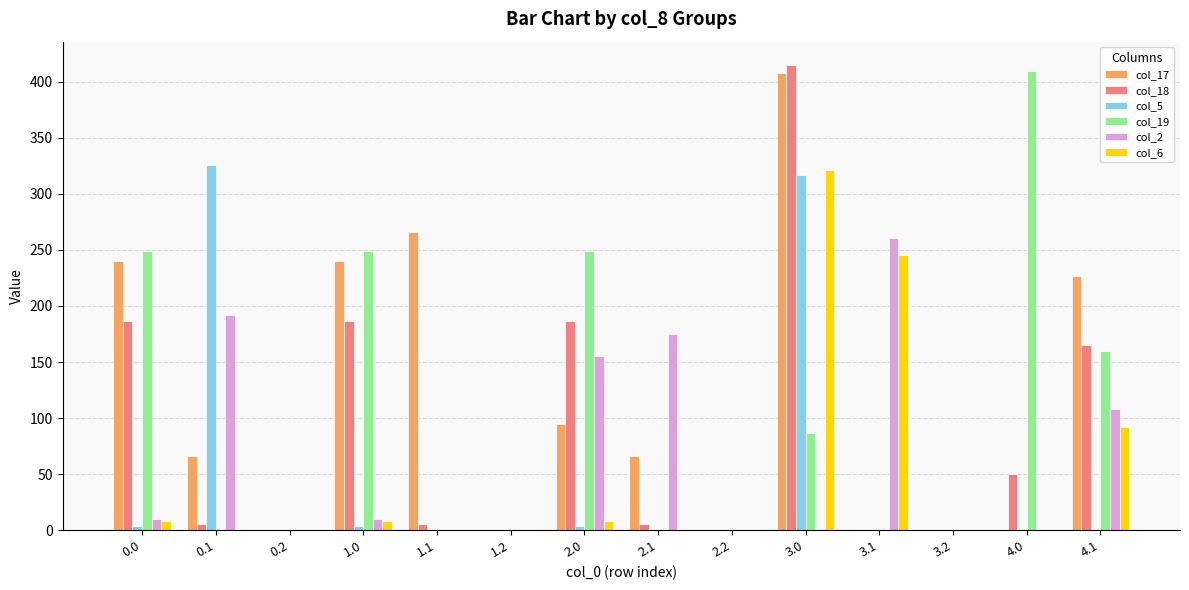

What is the total value across all series at 4.0?

459.1